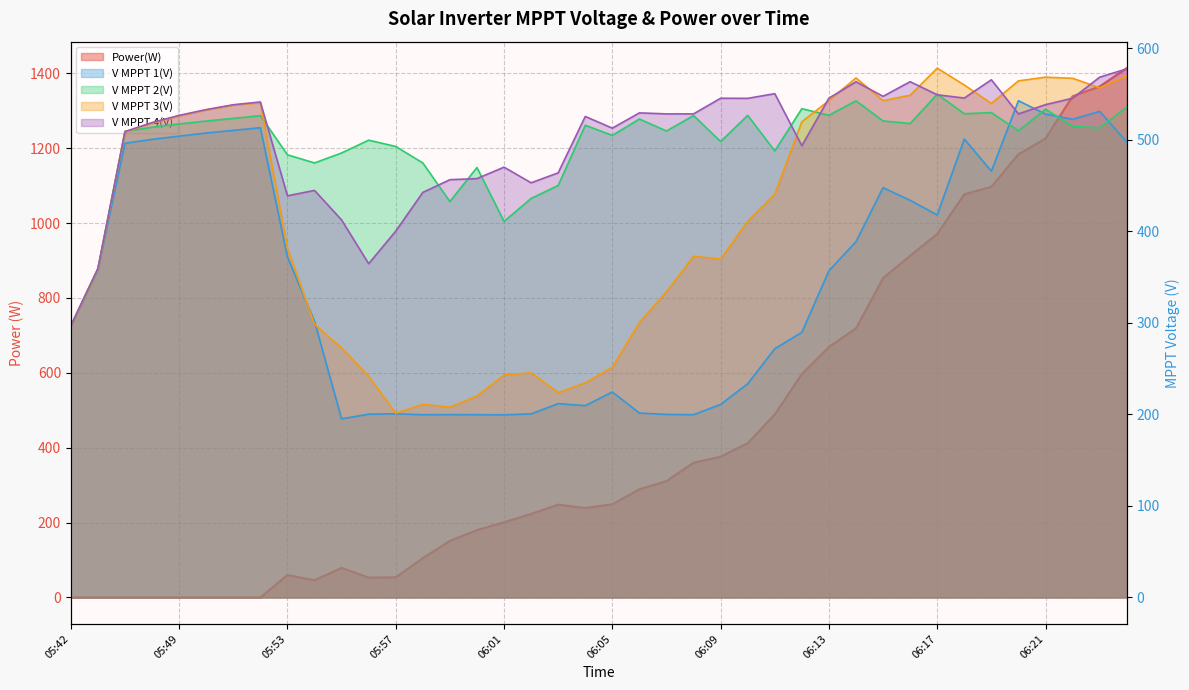

What are all the series names shown in the legend?

Power(W), V MPPT 1(V), V MPPT 2(V), V MPPT 3(V), V MPPT 4(V)